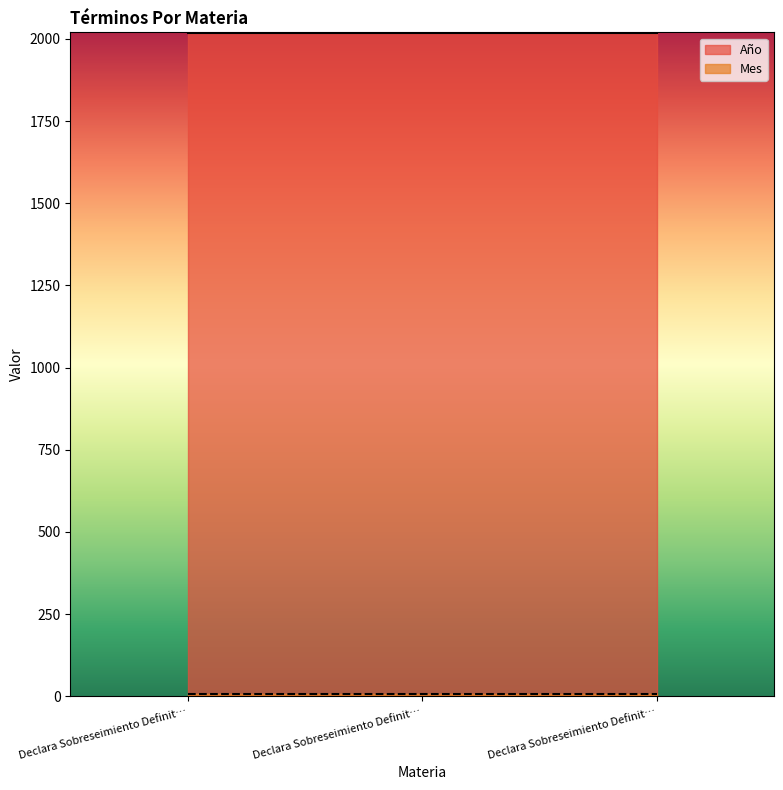

Which series changed the most between Declara Sobreseimiento Definitivo. (Abuso Sexual Con Contacto) and Declara Sobreseimiento Definitivo. (Abuso Sexual Sin Contacto)?

Año